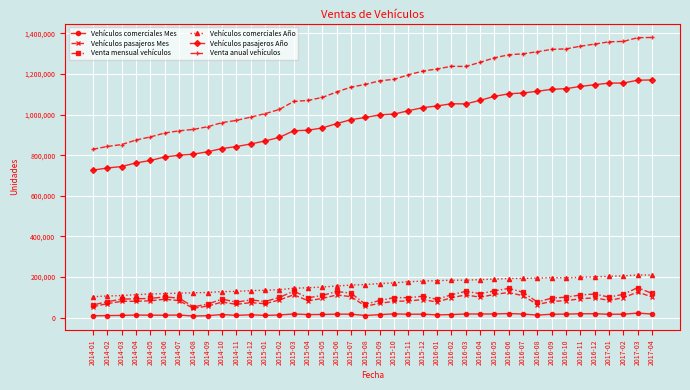

What is the label of the 40th point from the right?

2014-01